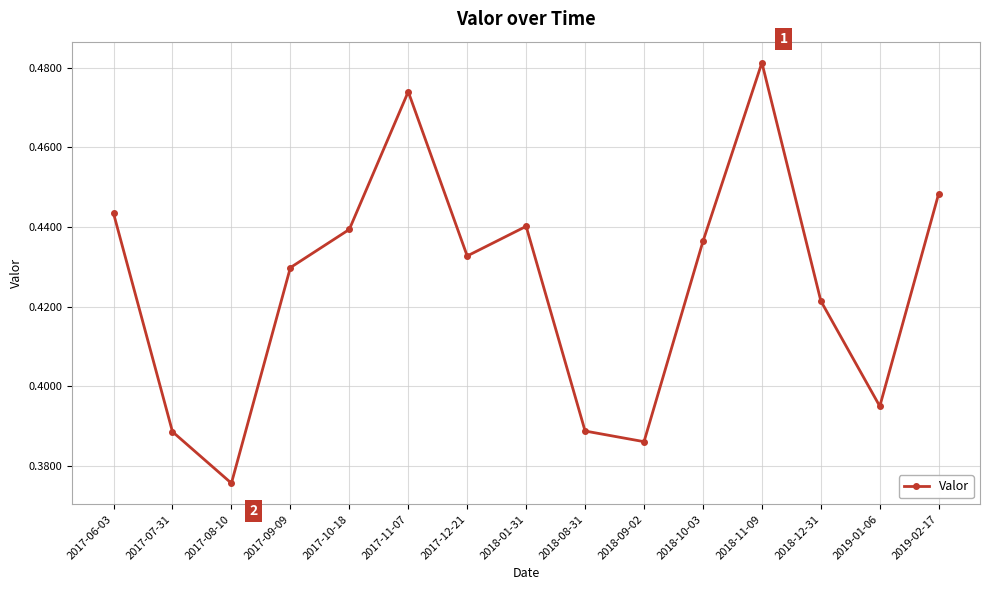

What is the label of the 6th point from the right?

2018-09-02